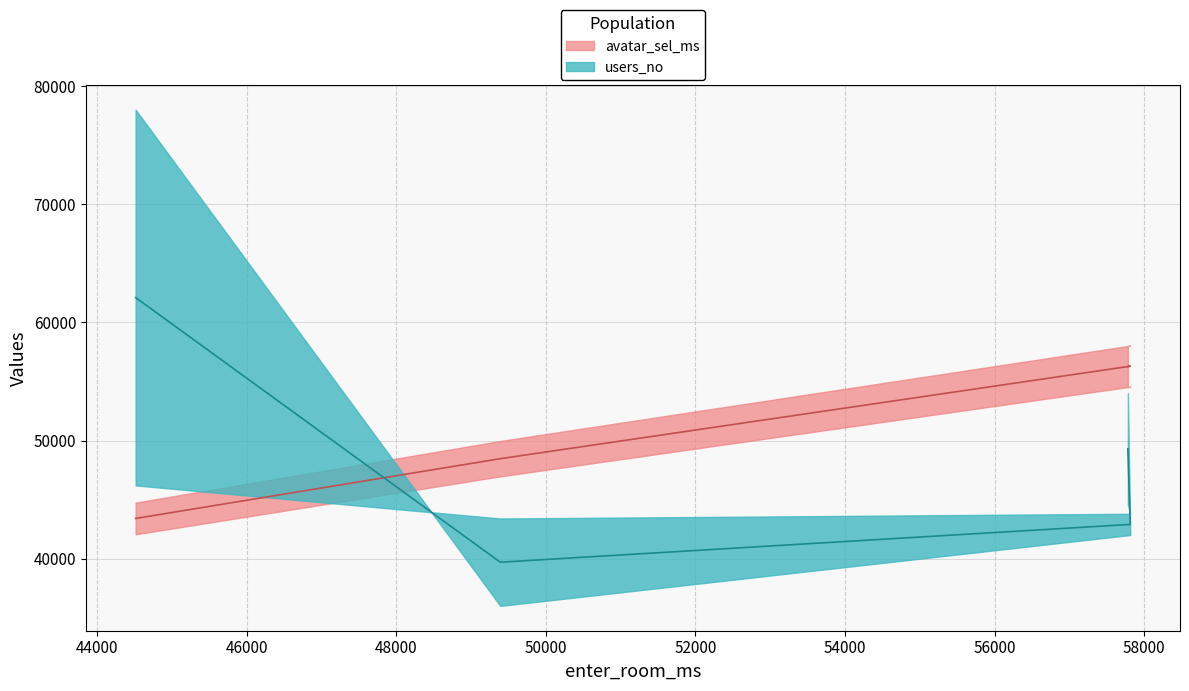

Reading right to left, what are all the values shown in this chart?

avatar_sel_ms: 57783=56265.8	57815=56291.0	49390=48462.2	44513=43402.6
users_no: 57783=49300.0	57815=42900.0	49390=39700.0	44513=62100.0